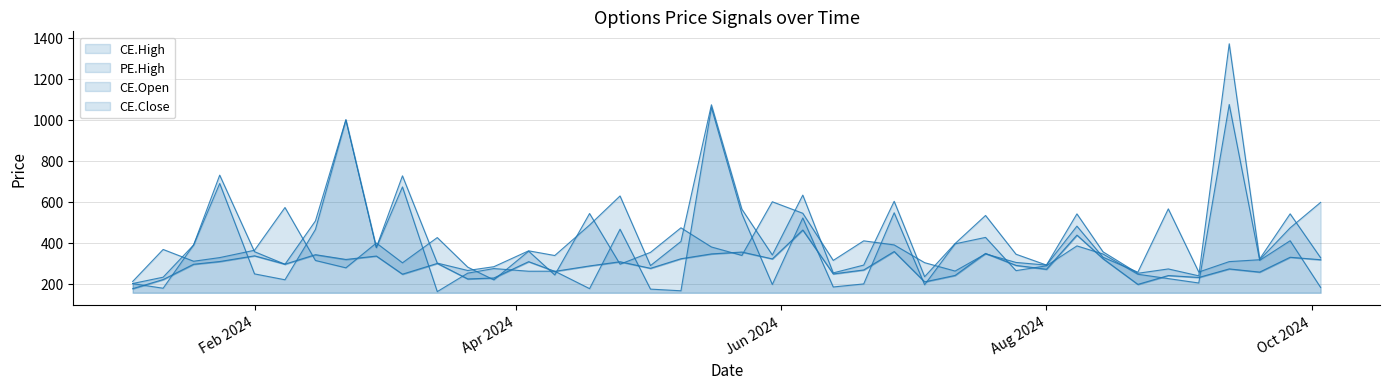

Which series has the largest range (max minus min)?

CE.High